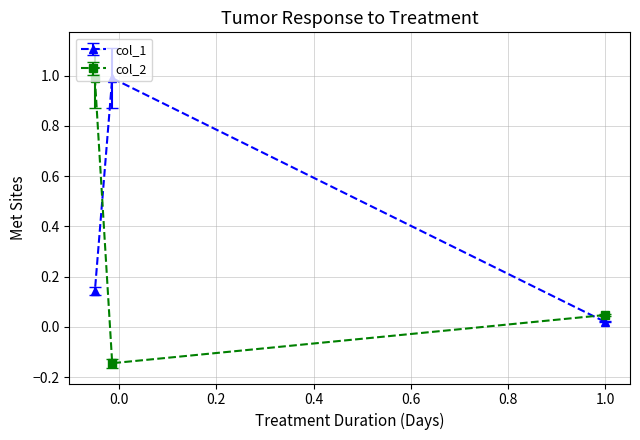

What is the difference between the maximum and second lowest values in the col_1 series?

0.8